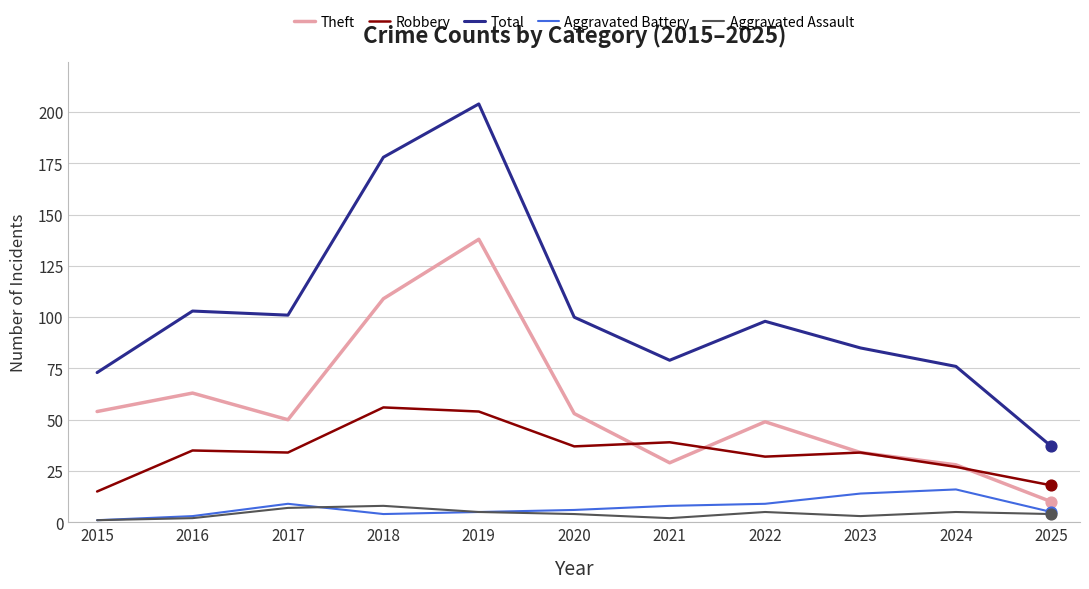

What is the total value across all series at 2019?

406